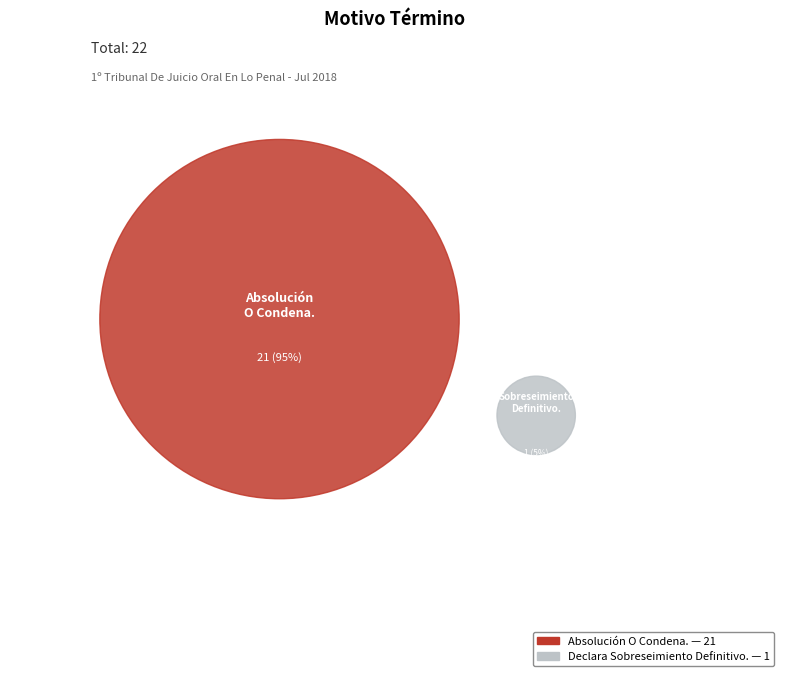

To the nearest percent, what percentage of the pie is Absolución O Condena.?

95%